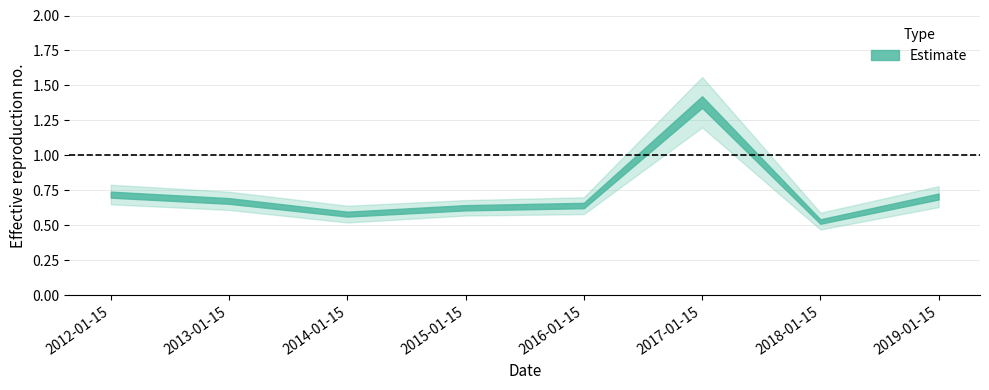

List the labels in order of value, smallest first.

2018-01-15, 2014-01-15, 2015-01-15, 2016-01-15, 2013-01-15, 2019-01-15, 2012-01-15, 2017-01-15